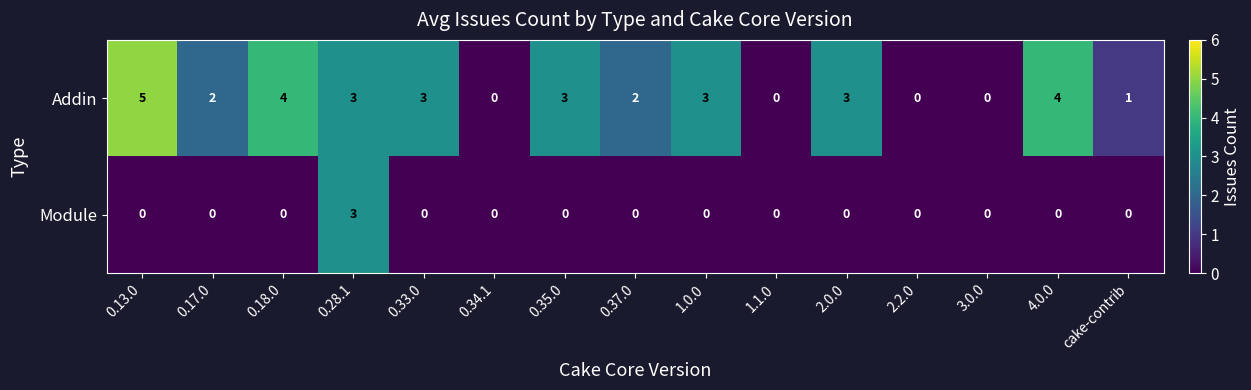

Is it true that Module equals 0 at 0.37.0?

True